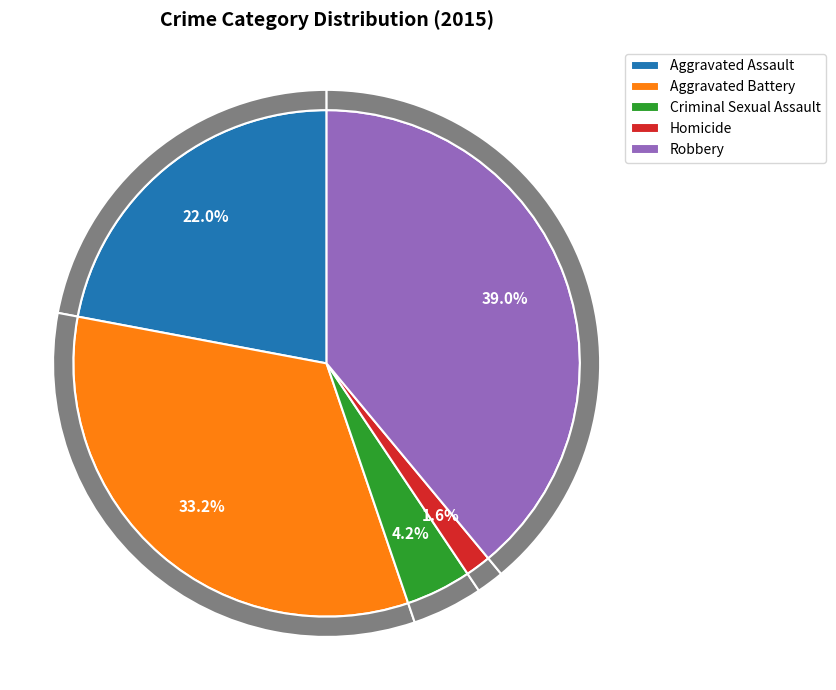

What is the change in value from Homicide to Robbery?

+161